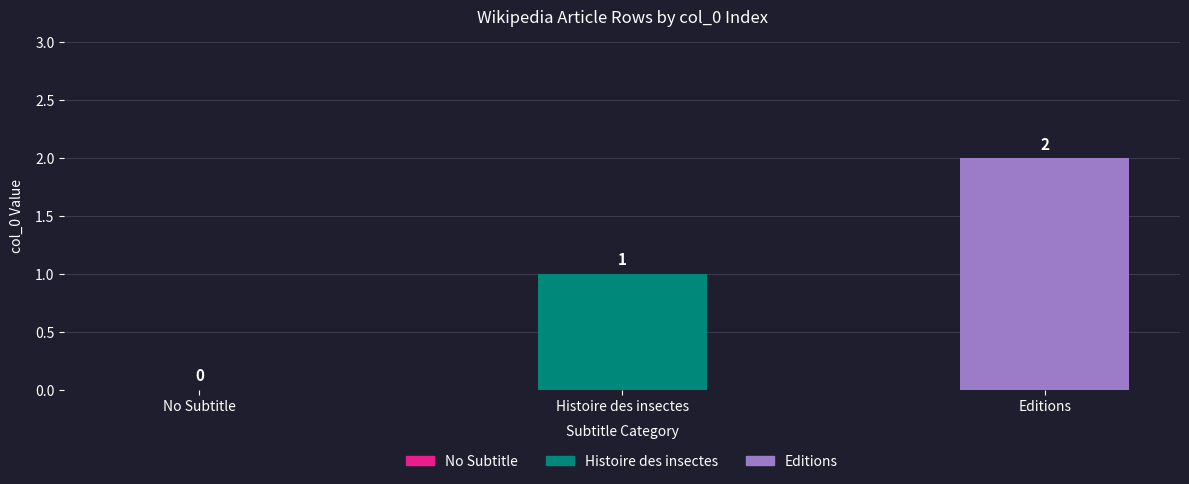

What is the sum of all values?

3